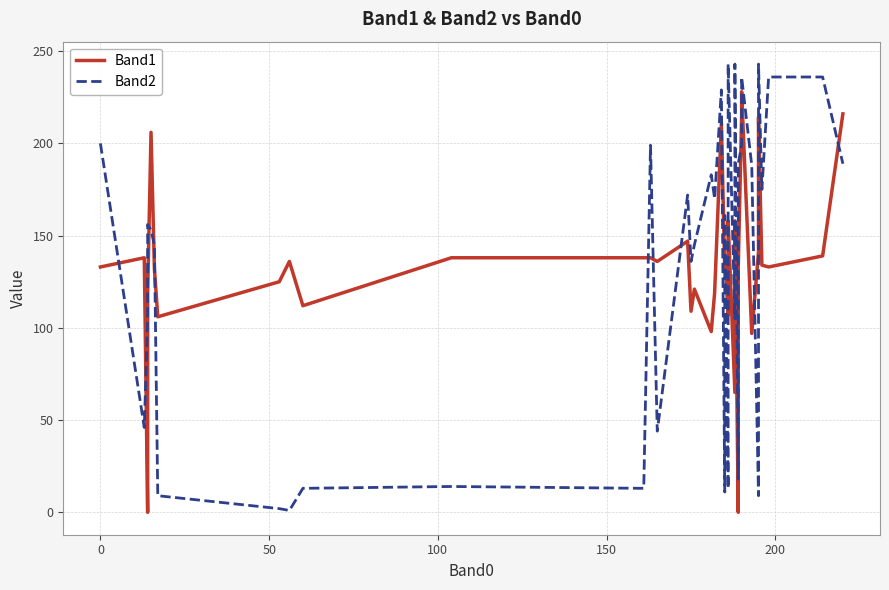

Rank the series by their maximum value, from lowest to highest.

Band1, Band2